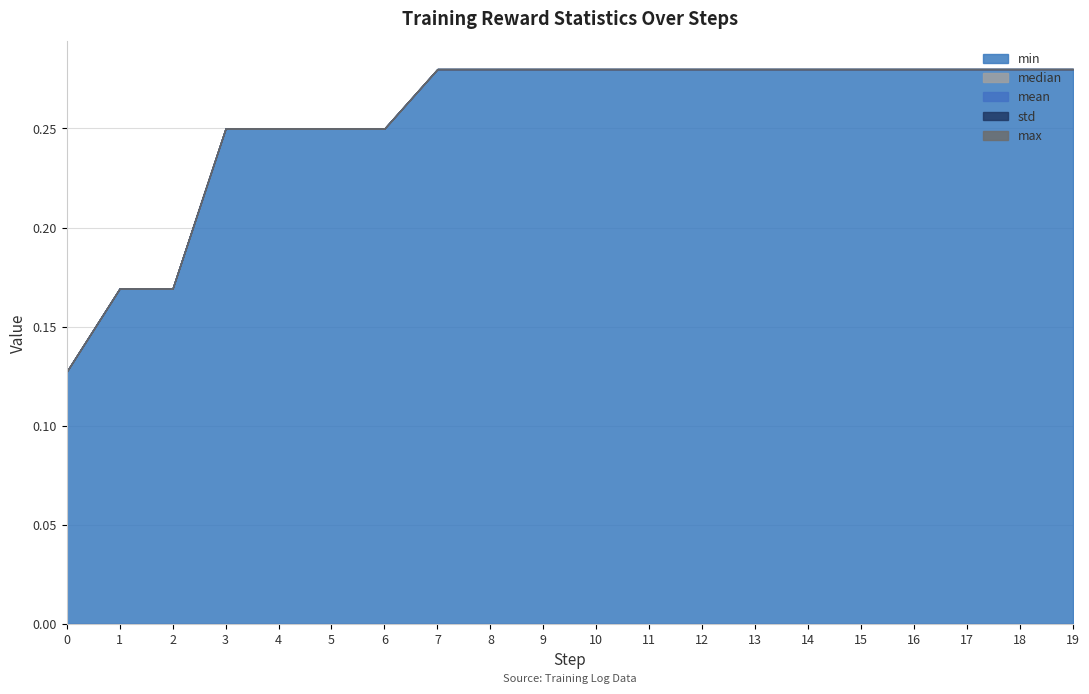

What is the difference between the maximum and minimum values in the min series?

0.2